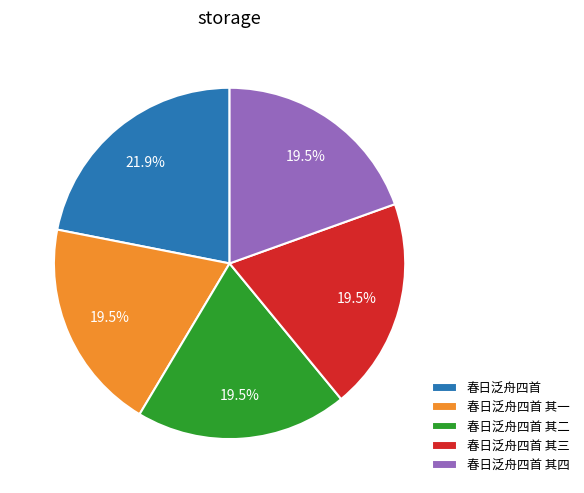

Count the number of slices in the pie.

5